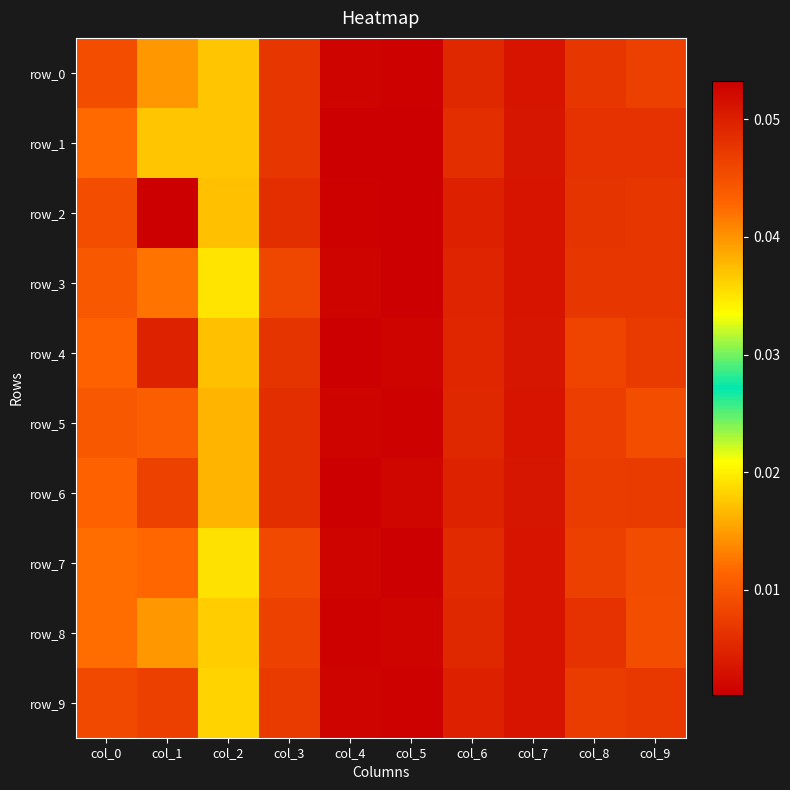

Which series has the widest spread of values?

row_2